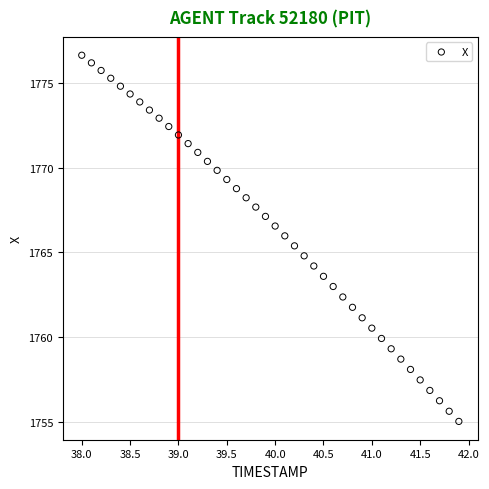

What is the range of X values (max minus min)?

3.9